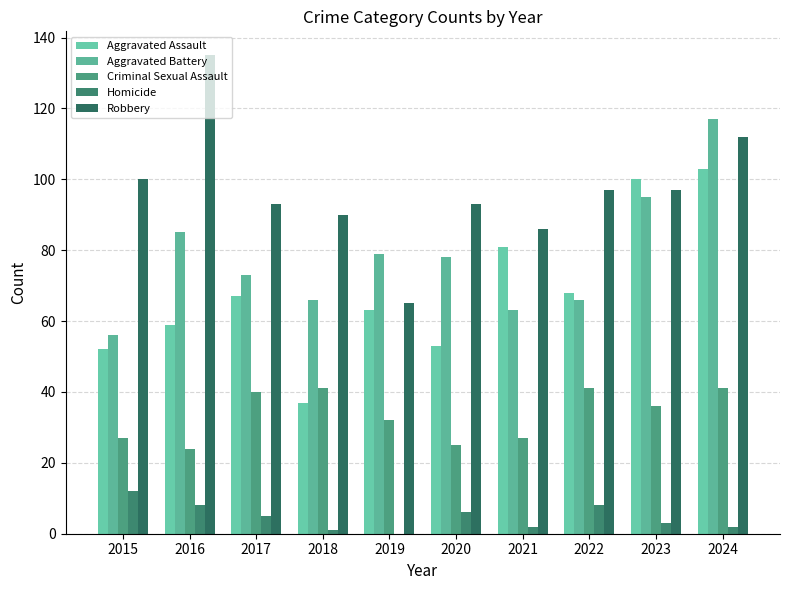

What is the difference between the highest and lowest values at 2024?

115